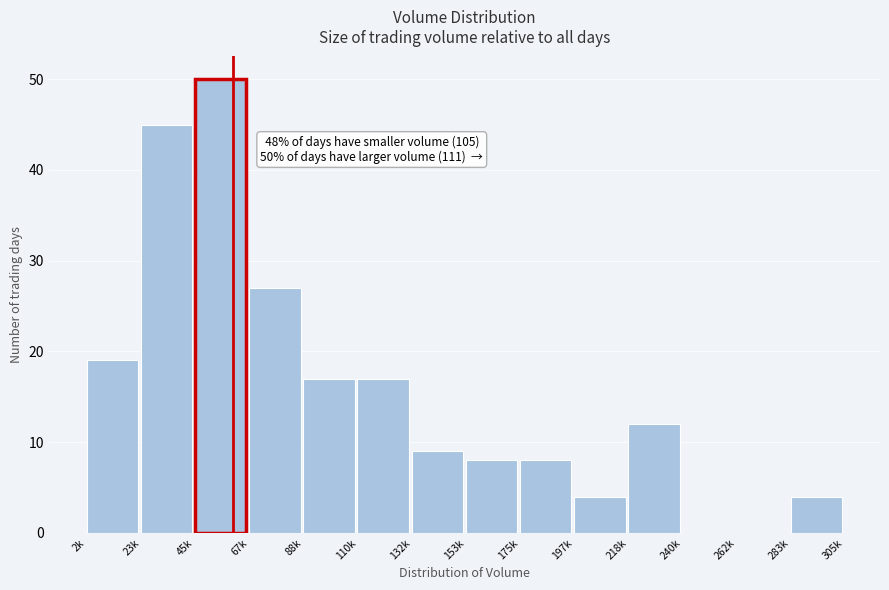

Reading right to left, extract all data points from this chart.

283k=4	262k=0	240k=0	218k=12	197k=4	175k=8	153k=8	132k=9	110k=17	88k=17	67k=27	45k=50	23k=45	2k=19